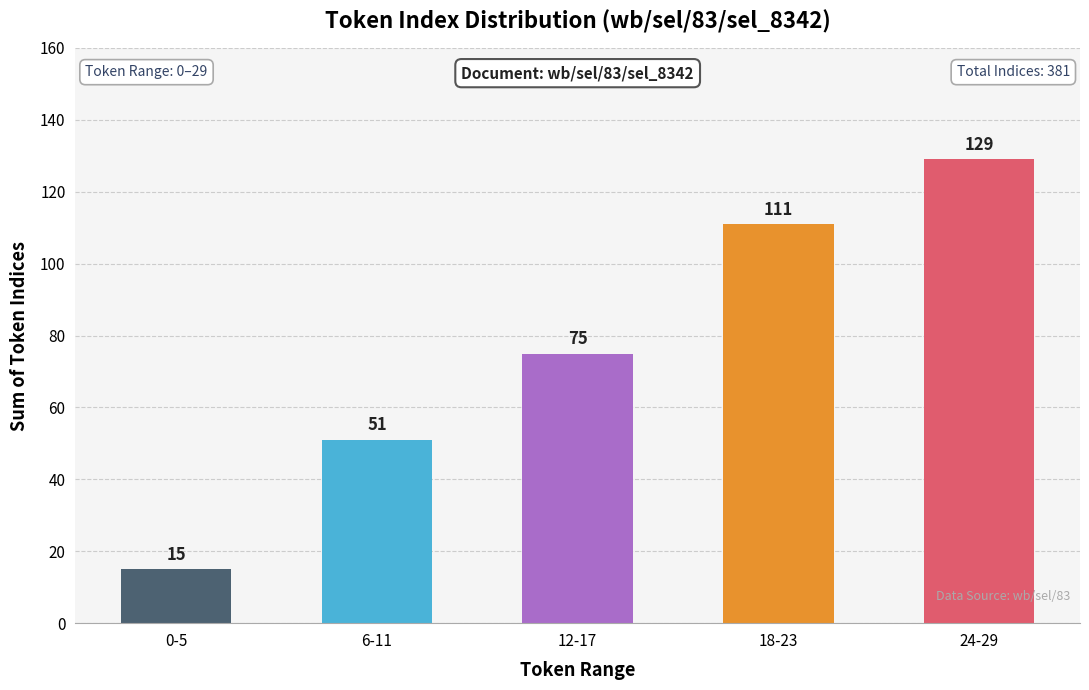

At which category does the chart reach its peak across all series?

24-29